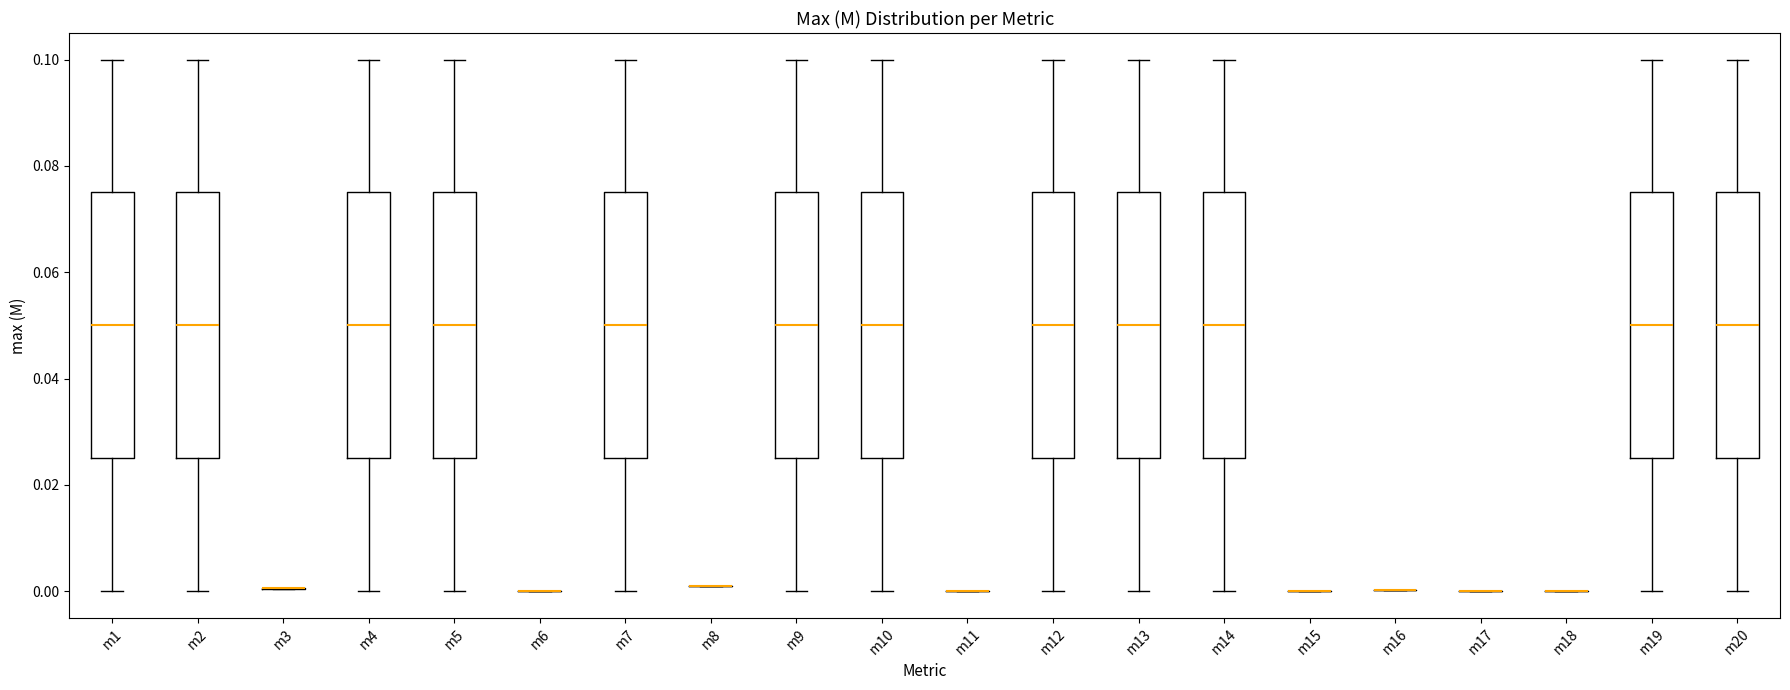

Reading left to right, read every box against the y-axis: the position of its median line, the range the box covers, and the ends of its whiskers. The values are not printed on the chart, so give them approximately, as read against the axis.

m1: median 0.050, box 0.026 to 0.076, whiskers 0.000 to 0.100
m2: median 0.050, box 0.026 to 0.076, whiskers 0.000 to 0.100
m3: box collapsed to a line at 0.000, whiskers 0.000 to 0.000
m4: median 0.050, box 0.026 to 0.076, whiskers 0.000 to 0.100
m5: median 0.050, box 0.026 to 0.076, whiskers 0.000 to 0.100
m6: box collapsed to a line at 0.000, whiskers 0.000 to 0.000
m7: median 0.050, box 0.026 to 0.076, whiskers 0.000 to 0.100
m8: box collapsed to a line at 0.000, whiskers 0.000 to 0.000
m9: median 0.050, box 0.026 to 0.076, whiskers 0.000 to 0.100
m10: median 0.050, box 0.026 to 0.076, whiskers 0.000 to 0.100
m11: box collapsed to a line at 0.000, whiskers 0.000 to 0.000
m12: median 0.050, box 0.026 to 0.076, whiskers 0.000 to 0.100
m13: median 0.050, box 0.026 to 0.076, whiskers 0.000 to 0.100
m14: median 0.050, box 0.026 to 0.076, whiskers 0.000 to 0.100
m15: box collapsed to a line at 0.000, whiskers 0.000 to 0.000
m16: box collapsed to a line at 0.000, whiskers 0.000 to 0.000
m17: box collapsed to a line at 0.000, whiskers 0.000 to 0.000
m18: box collapsed to a line at 0.000, whiskers 0.000 to 0.000
m19: median 0.050, box 0.026 to 0.076, whiskers 0.000 to 0.100
m20: median 0.050, box 0.026 to 0.076, whiskers 0.000 to 0.100